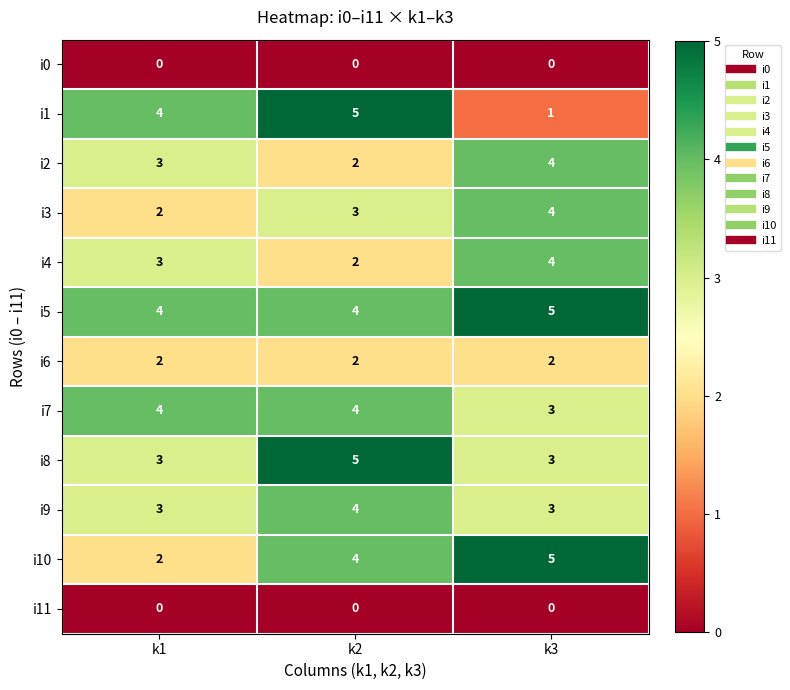

Count the i5 values in the range 4 to 5.

3